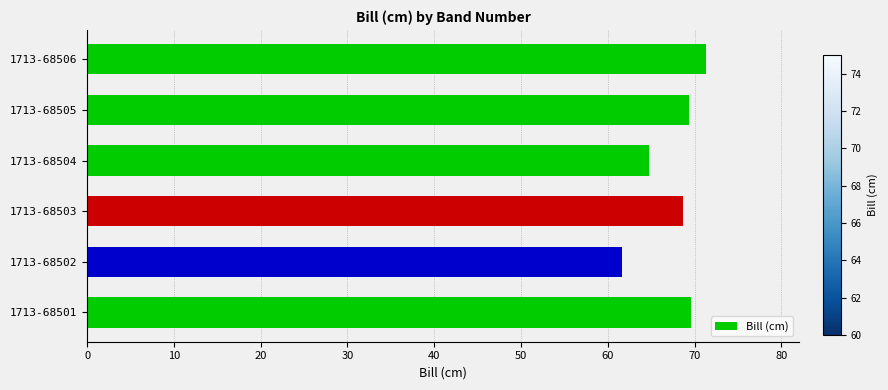

What is the maximum value shown in the chart?

71.3